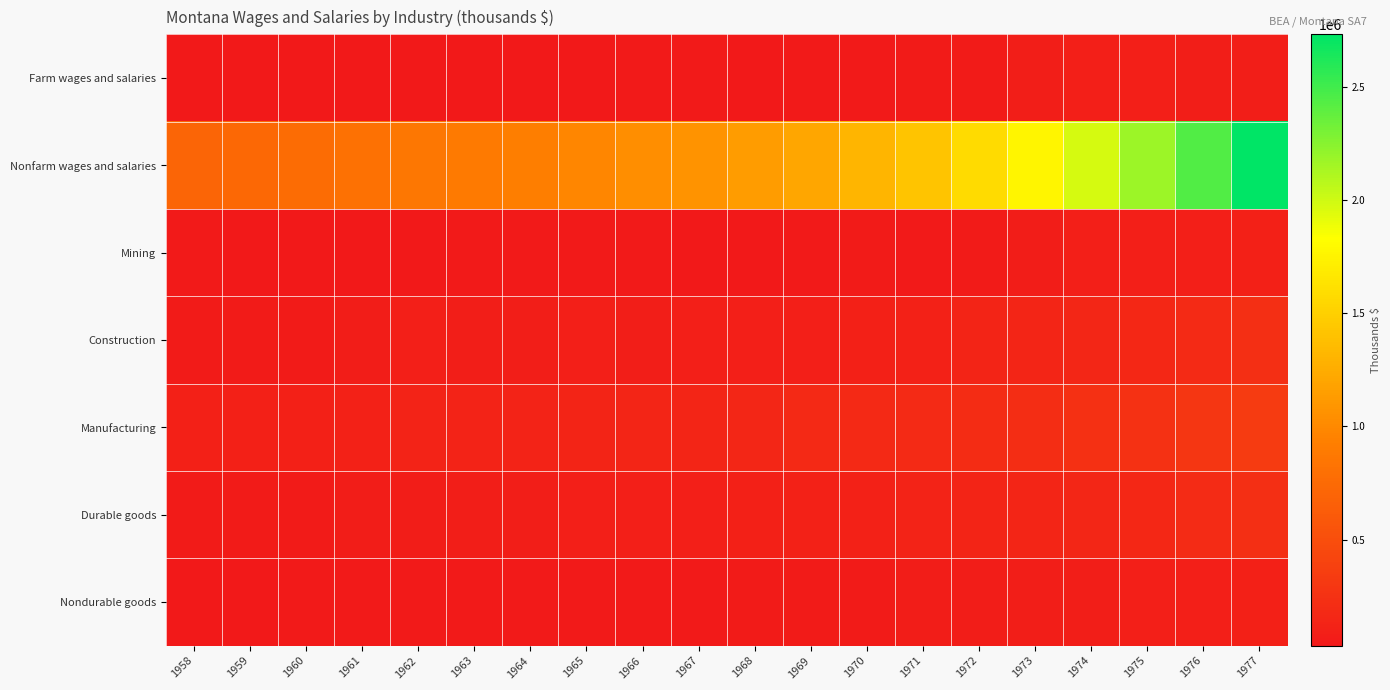

Rank the series at 1959 from lowest to highest value.

Farm wages and salaries, Mining, Nondurable goods, Durable goods, Construction, Manufacturing, Nonfarm wages and salaries